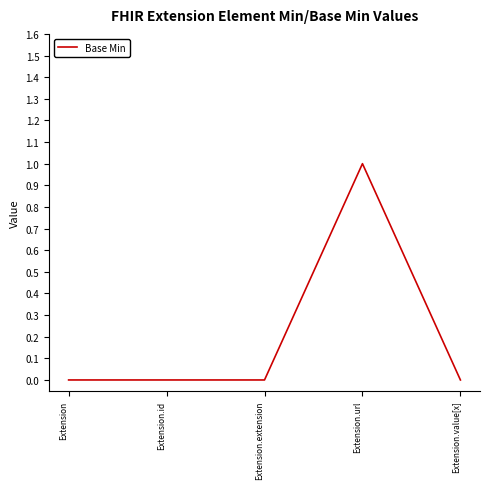

What position from the left is Extension.value[x]?

5